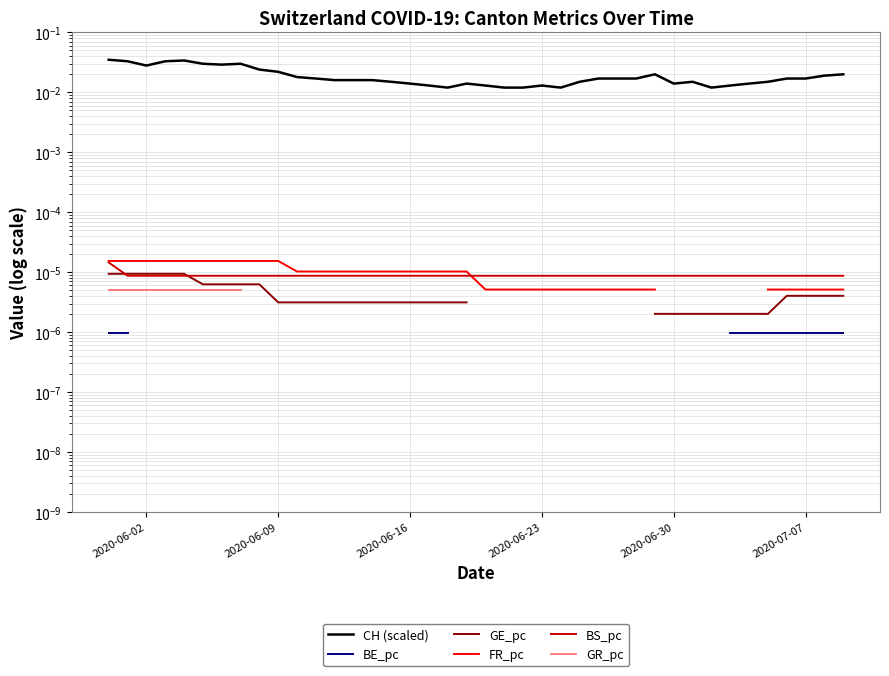

At how many categories does at least one series exceed 0?

40